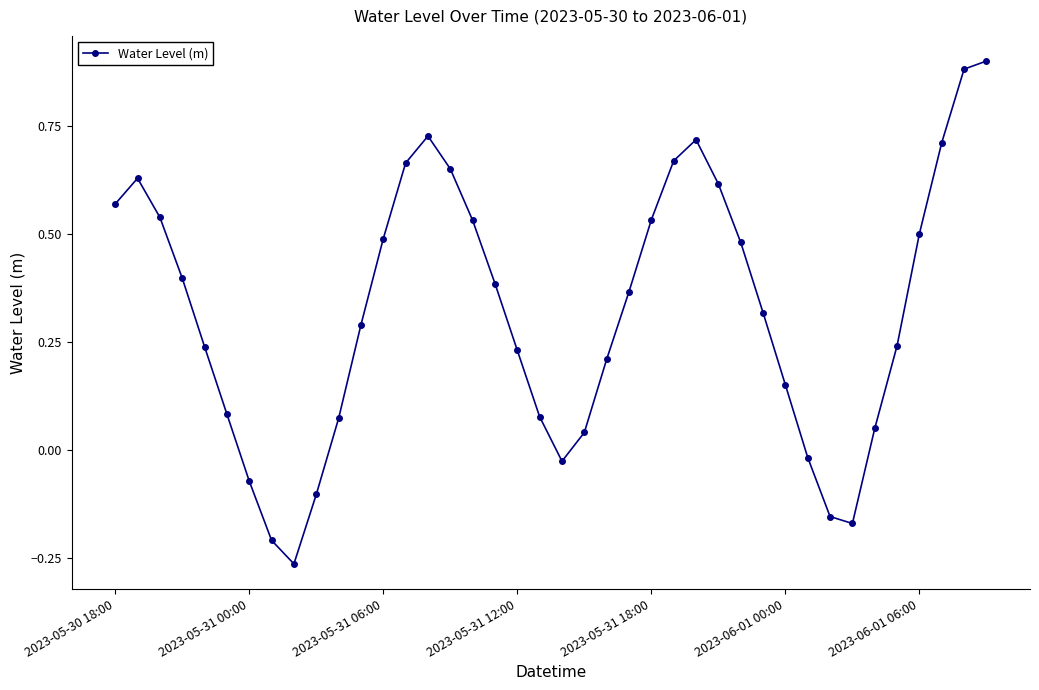

How many lines are shown in the chart?

1